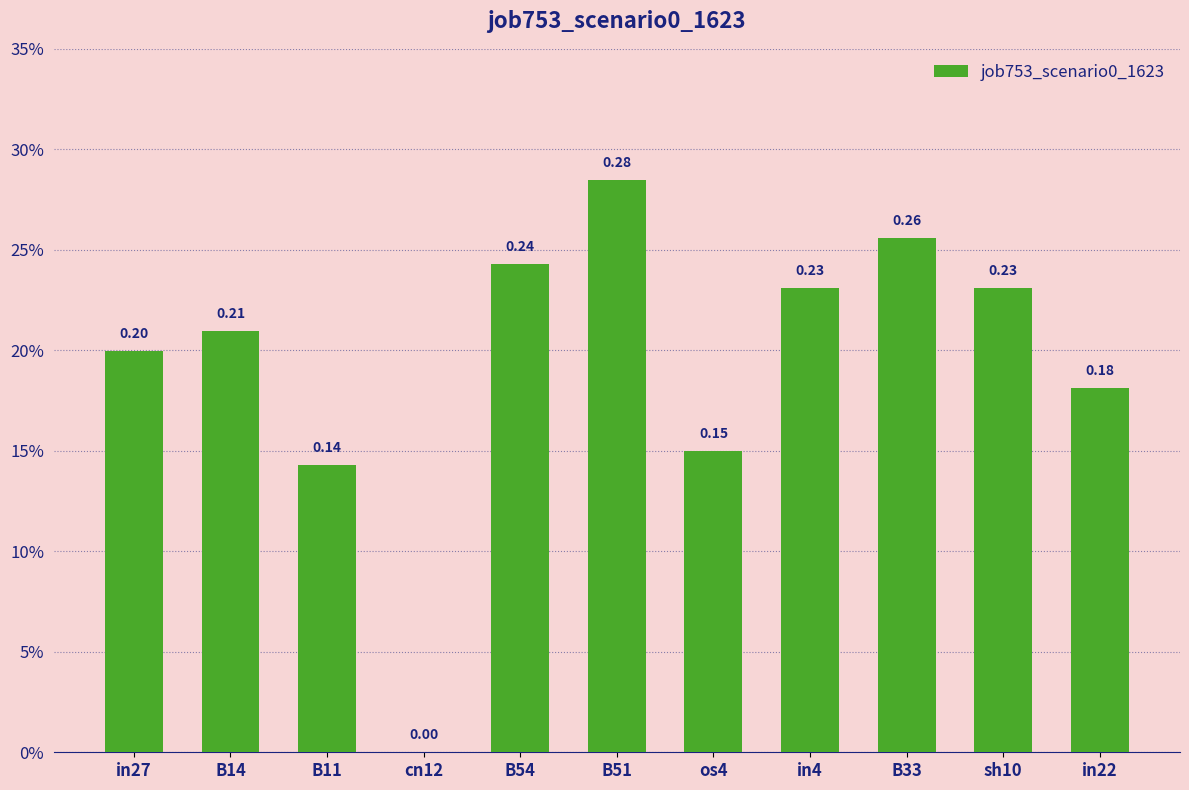

Are the bars horizontal?

No